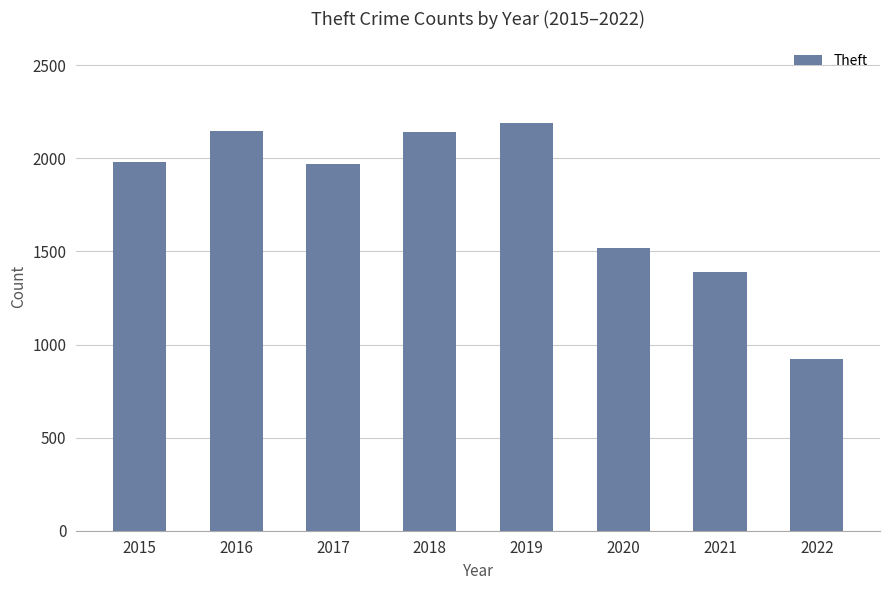

How many categories are shown in the chart?

8